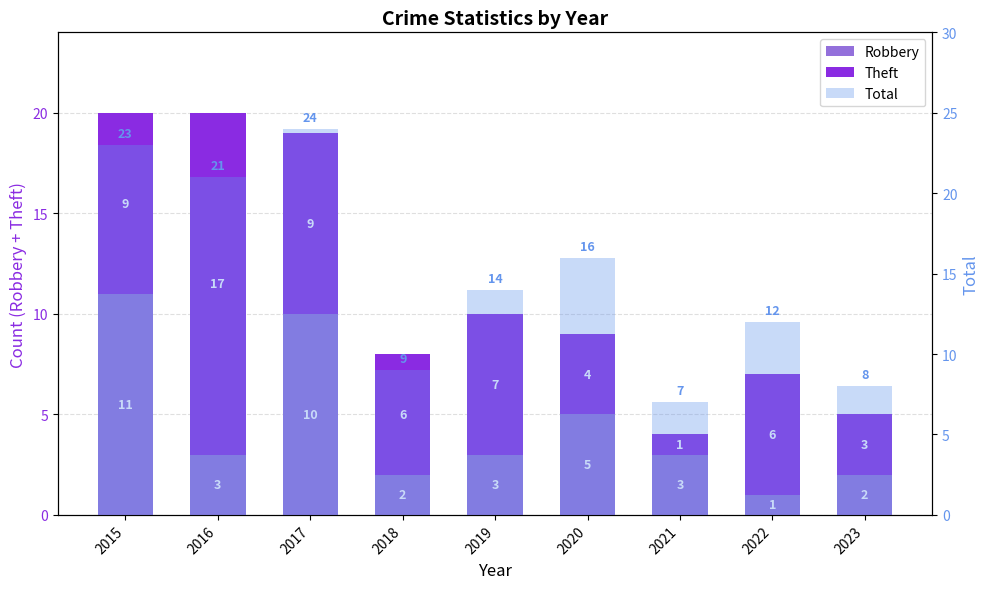

What is the minimum value shown in the chart?

1